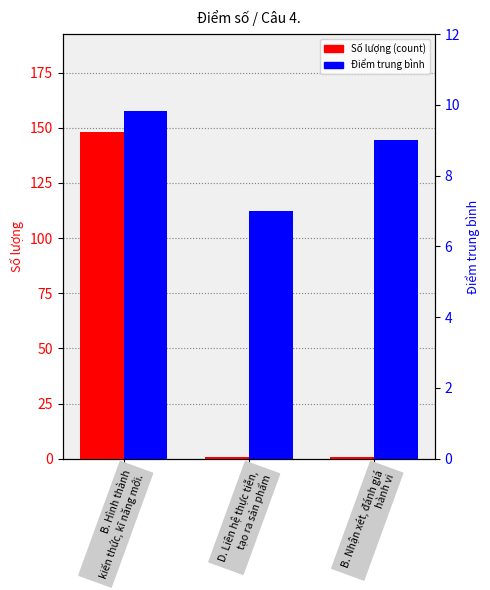

Reading left to right, transcribe all the data shown in this chart.

Số lượng (count): B. Hình thành
kiến thức, kĩ năng mới.=148.0	D. Liên hệ thực tiễn,
tạo ra sản phẩm=1.0	B. Nhận xét, đánh giá
hành vi=1.0
Điểm trung bình: B. Hình thành
kiến thức, kĩ năng mới.=9.8	D. Liên hệ thực tiễn,
tạo ra sản phẩm=7.0	B. Nhận xét, đánh giá
hành vi=9.0